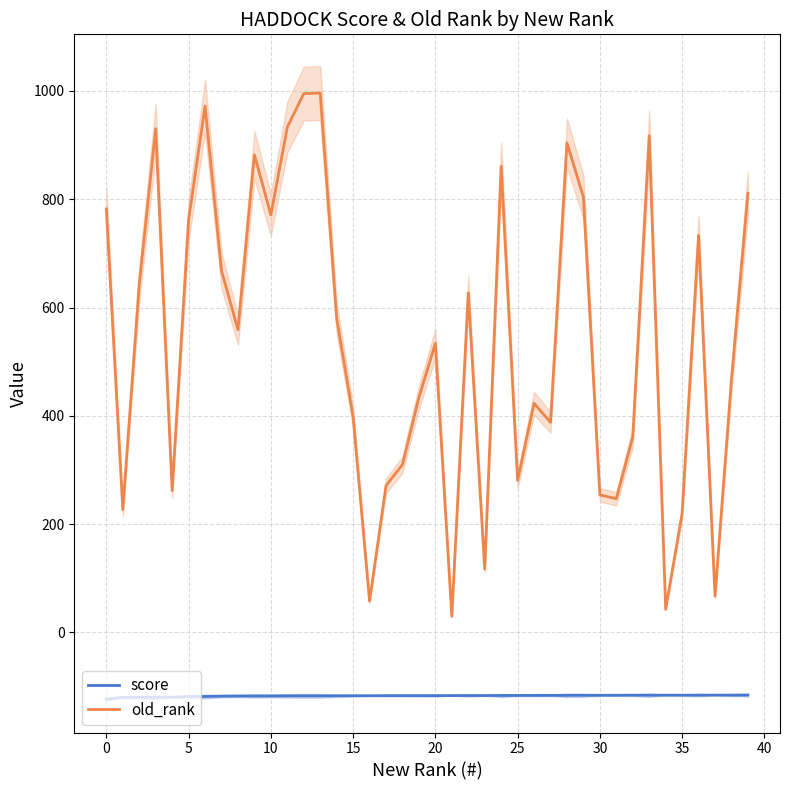

The value of old_rank at 0 is 782.0. True or false?

True